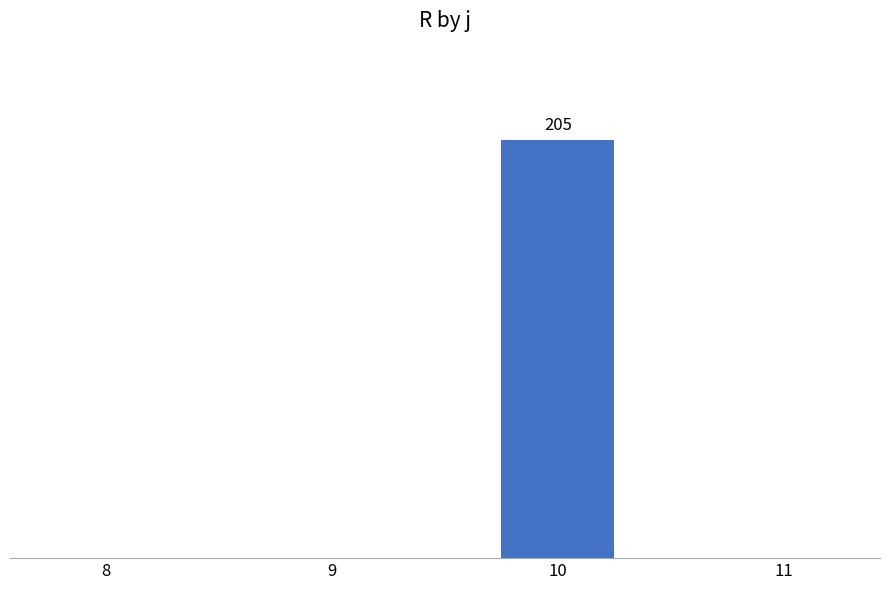

List the labels in order of value, largest first.

10, 8, 9, 11